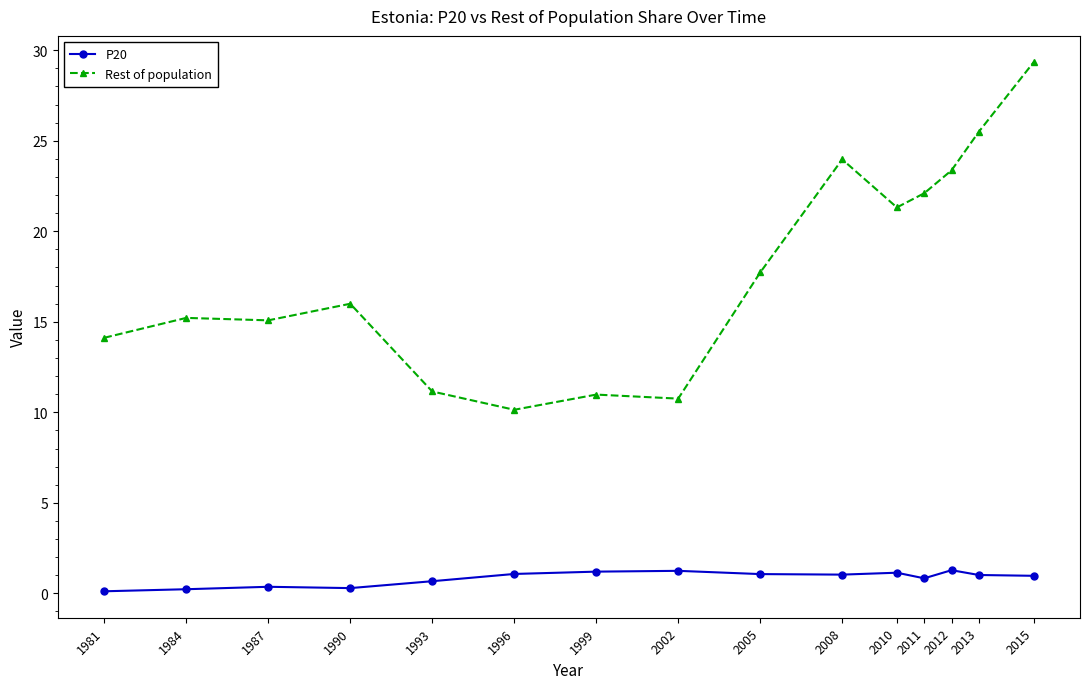

What is the value of the Rest of population point at the 13th from the left?

23.4